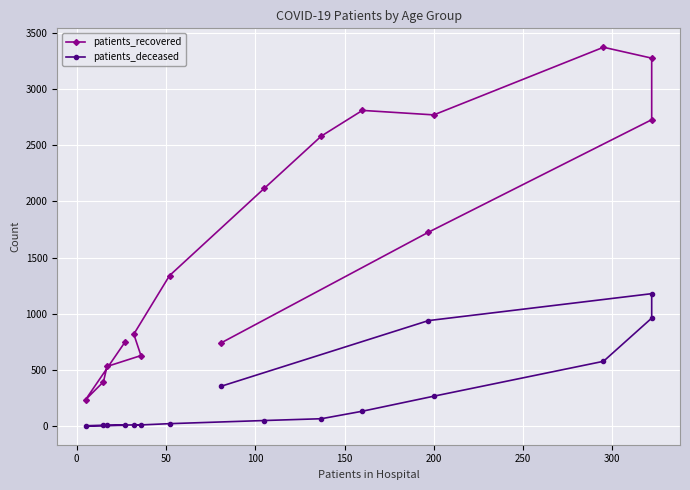

Reading left to right, what are all the values shown in this chart?

patients_recovered: 745	233	392	529	626	817	1339	2116	2583	2812	2772	3375	3278	2729	1726	740
patients_deceased: 4	0	3	4	9	5	19	47	63	130	264	575	960	1178	938	353